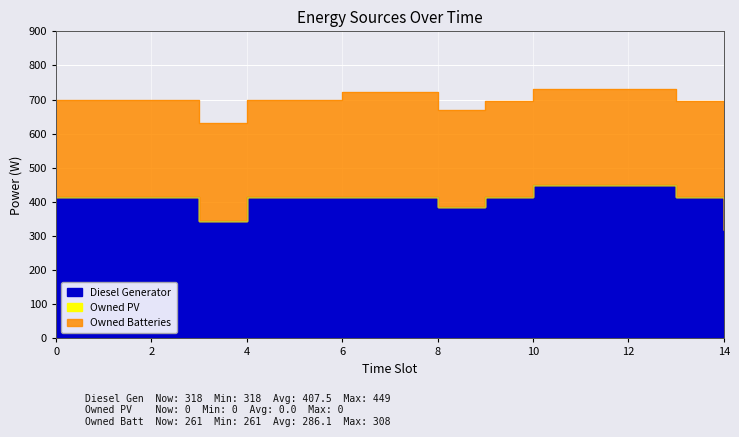

What is the total value across all series at 8?

668